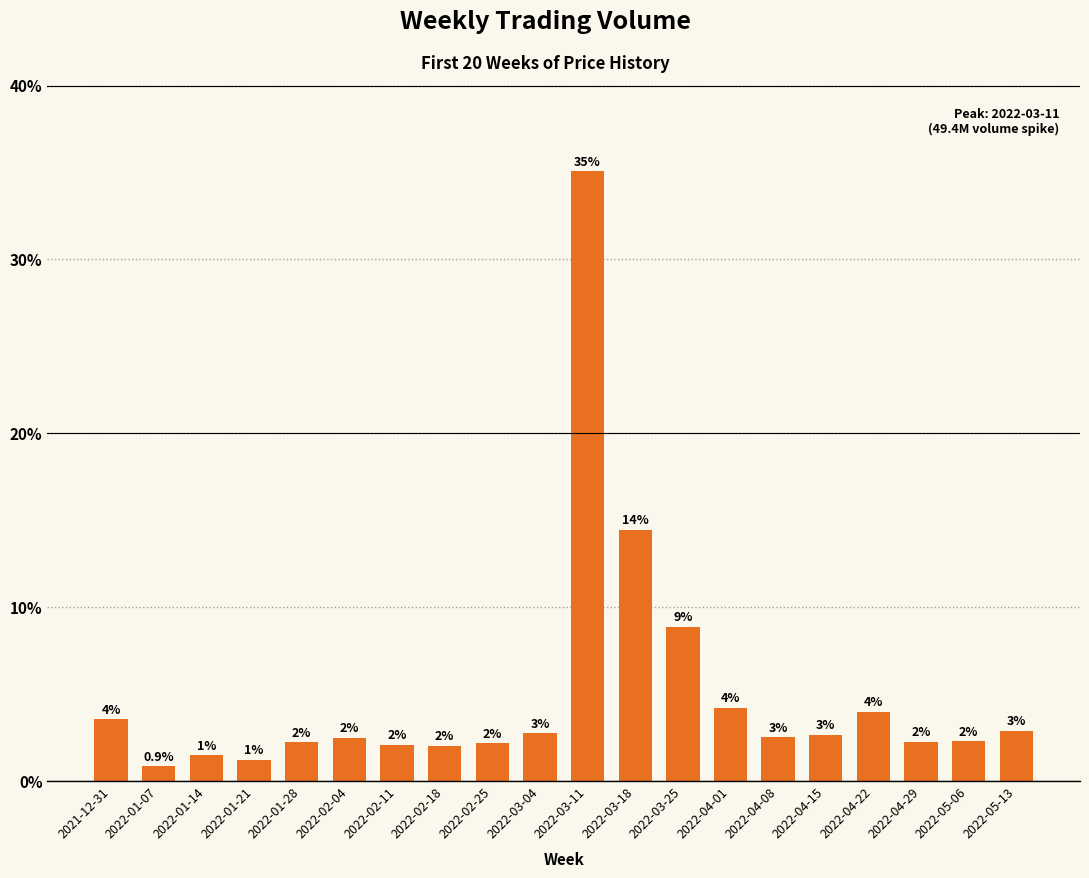

What is the sum of all values?

100.0